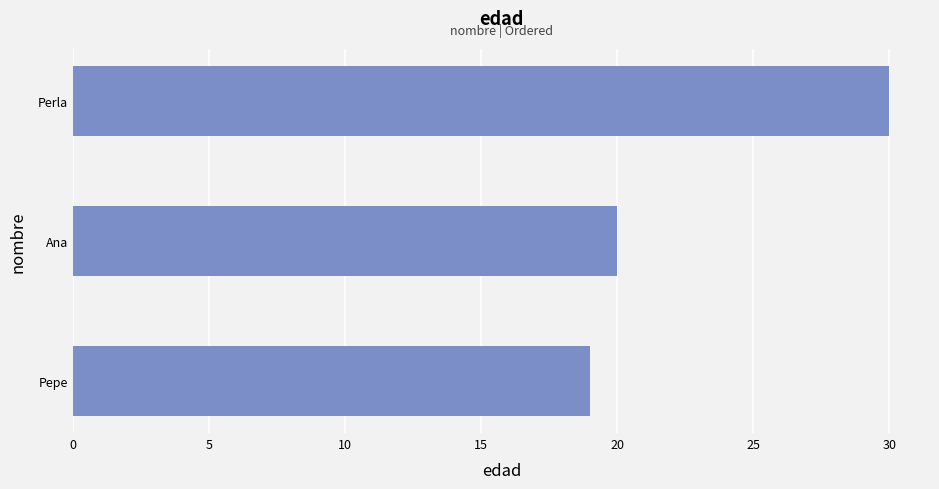

What is the change in value from Ana to Perla?

+10